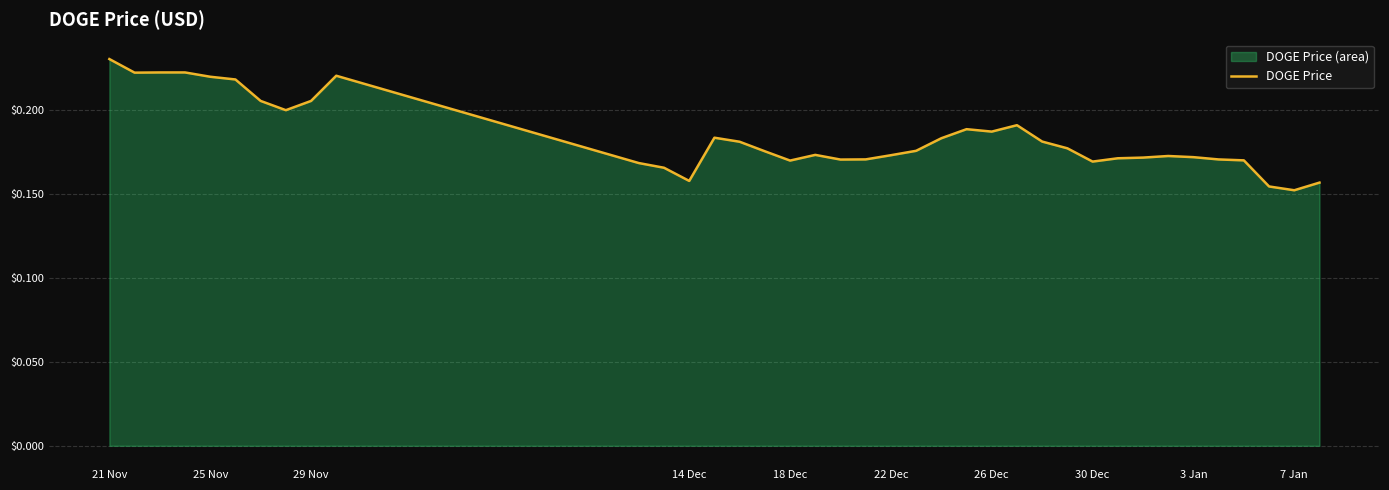

At which label is the value closest to 0?

7 Jan